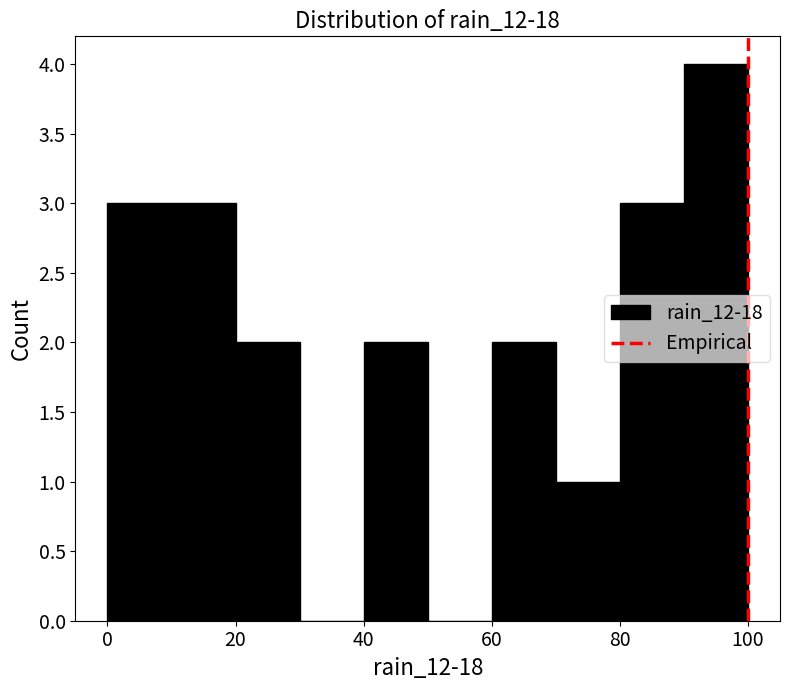

Reading left to right, list every bar in this chart as the range it spans on the x-axis followed by its height. The values are not printed on the chart, so give them approximately, as read against the axis.

0 to 10: 3
10 to 20: 3
20 to 30: 2
30 to 40: 0
40 to 50: 2
50 to 60: 0
60 to 70: 2
70 to 80: 1
80 to 90: 3
90 to 100: 4